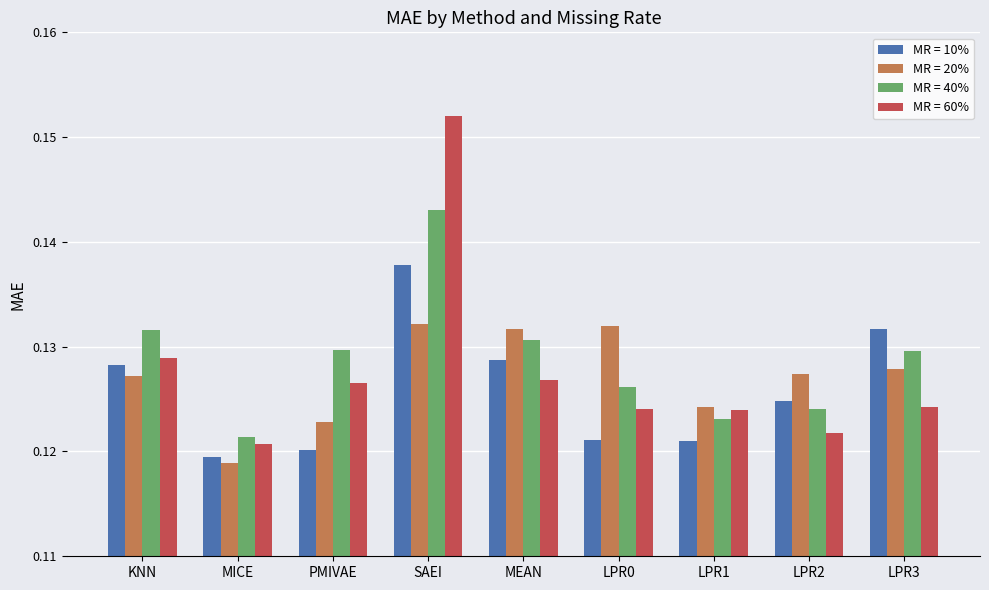

Which series has the largest total across all categories?

MR = 40%